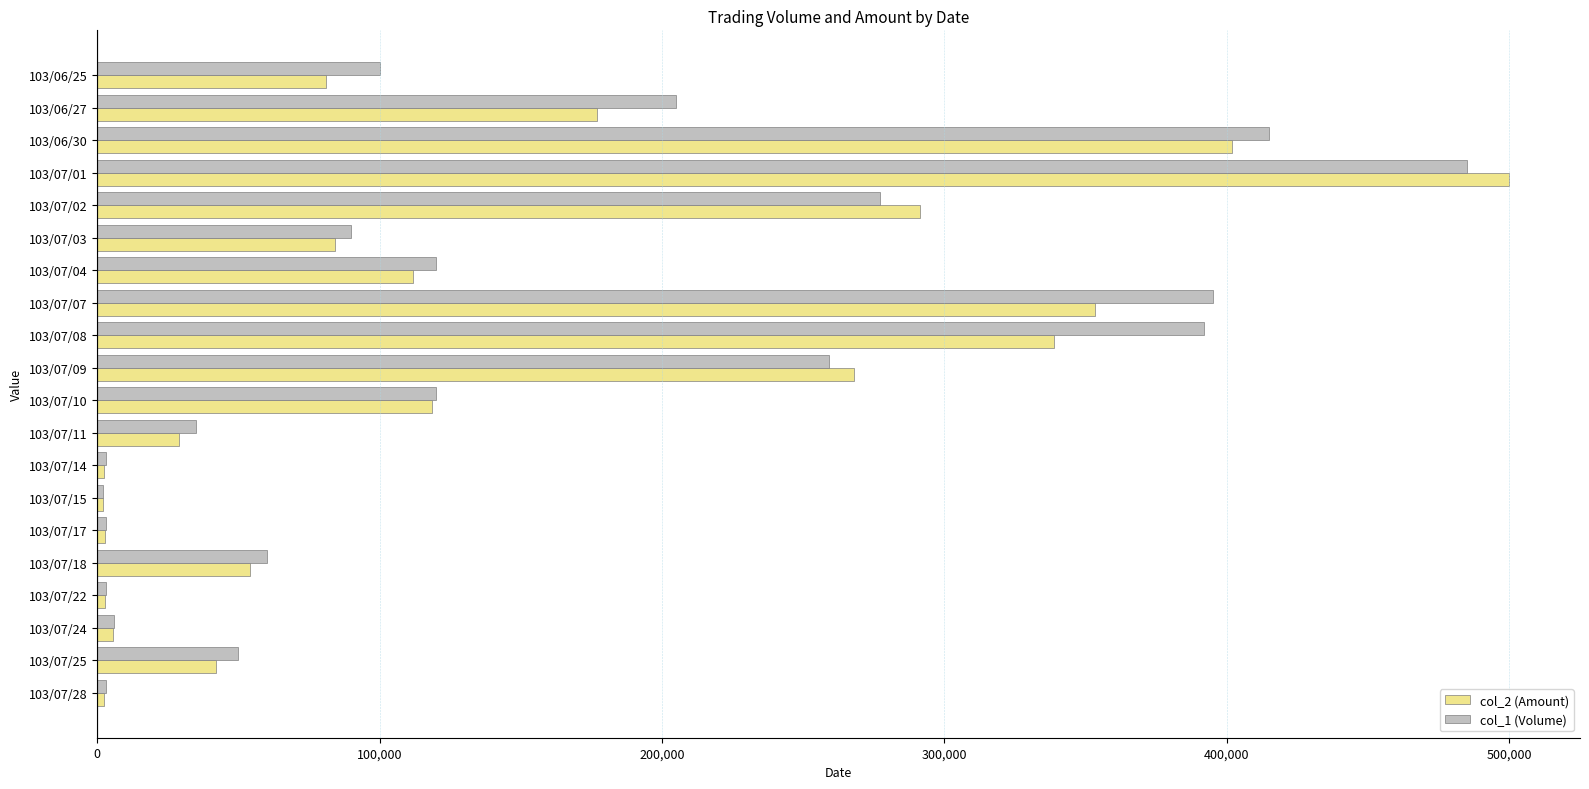

What is the maximum value shown in the chart?

499980